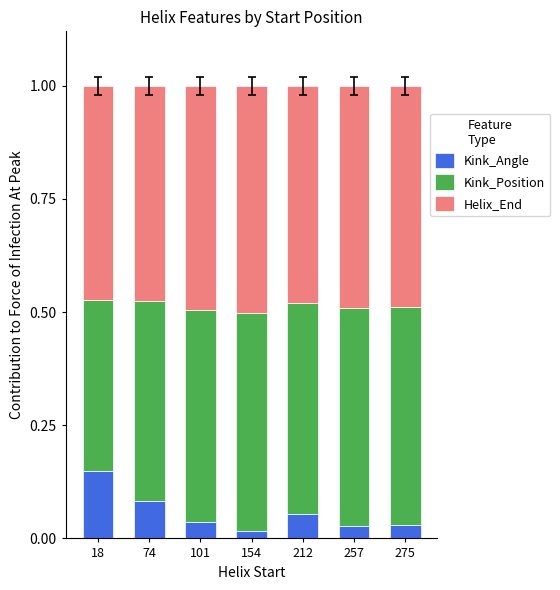

Is it true that Kink_Angle equals 0.0 at 74?

False